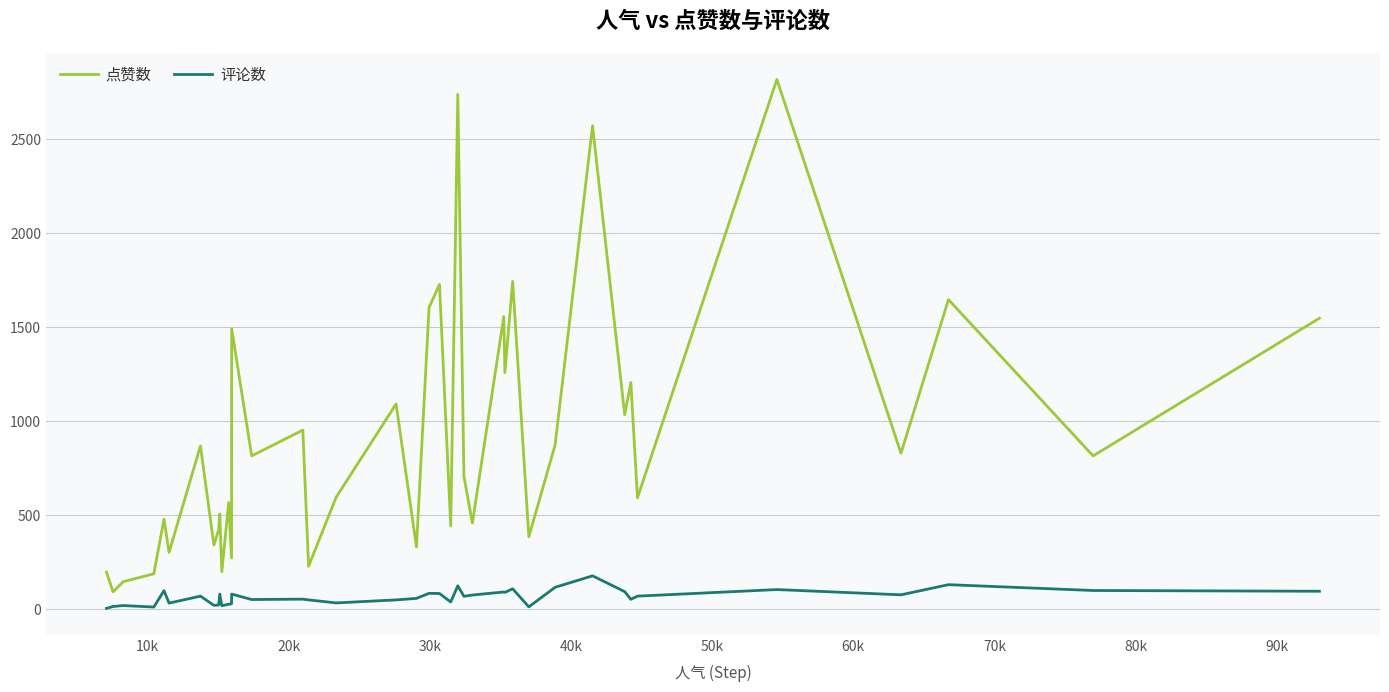

List the series in order of their overall mean, highest first.

点赞数, 评论数